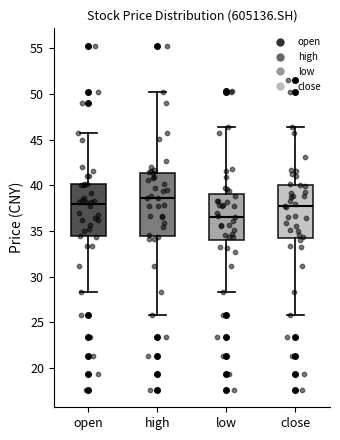

Where does the lower whisker of the box for open end on the y-axis? The values are not printed on the chart, so give them approximately, as read against the axis.

28.5